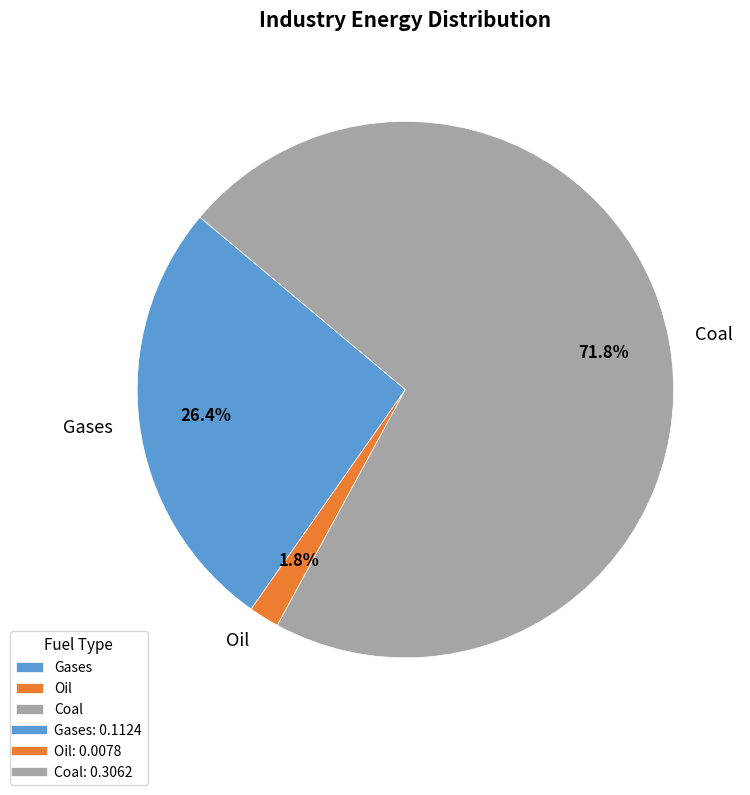

To the nearest percent, what percentage of the pie is Gases?

26%